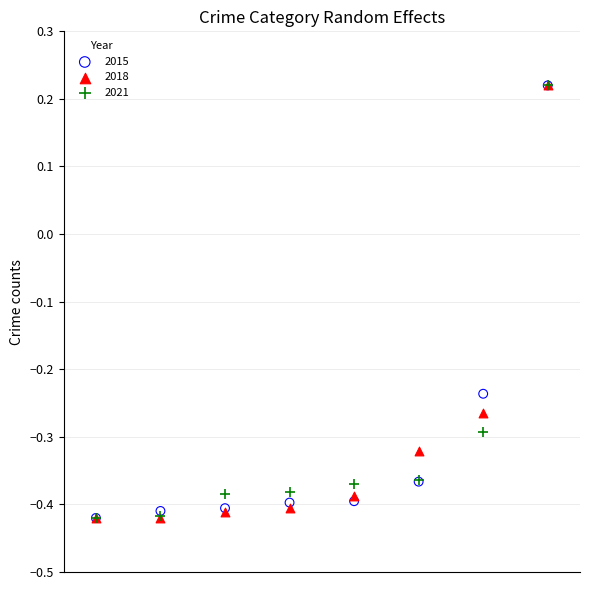

What are all the series names shown in the legend?

2015, 2018, 2021